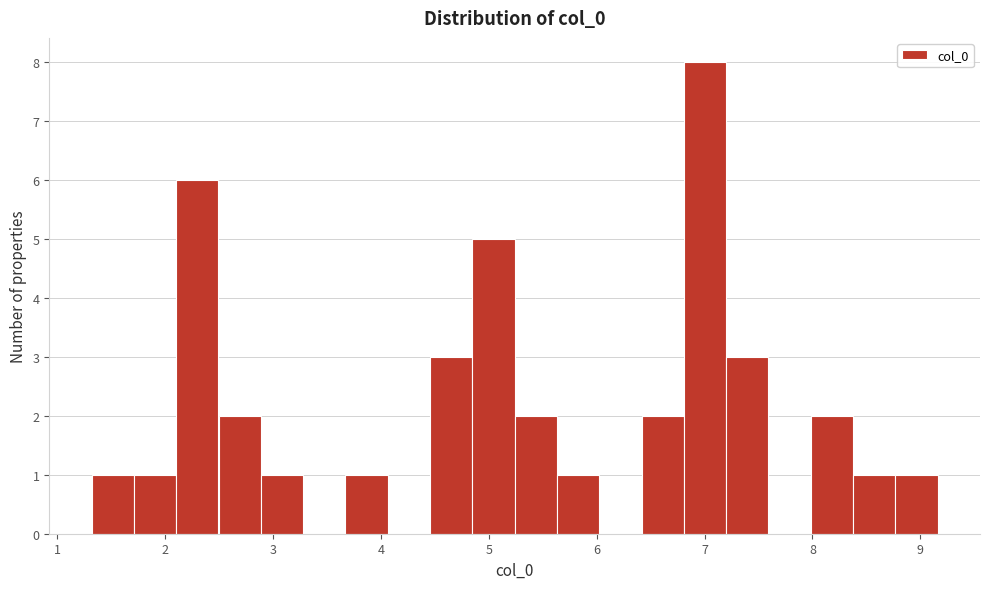

Around what value on the x-axis is the tallest bar? Give the approximate position of its centre, as read against the axis.

7.0